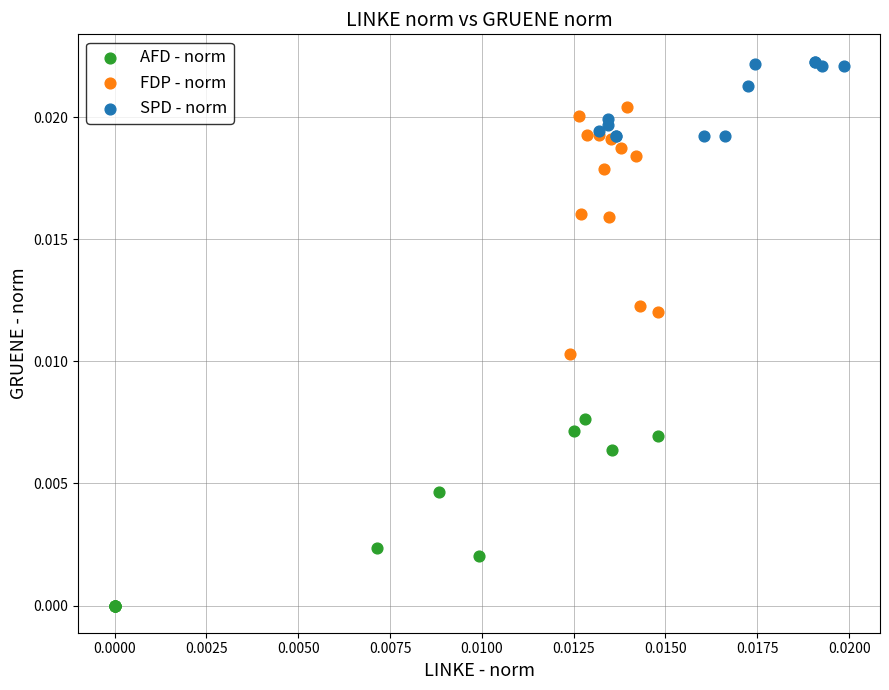

Which series has the widest spread of Y values?

FDP - norm